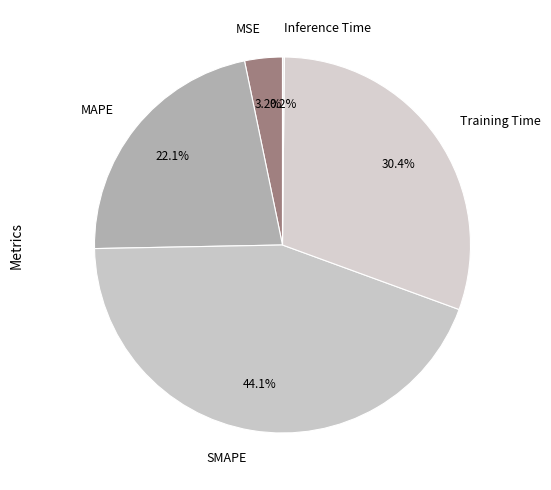

True or false: MAPE accounts for 31% of the total.

False